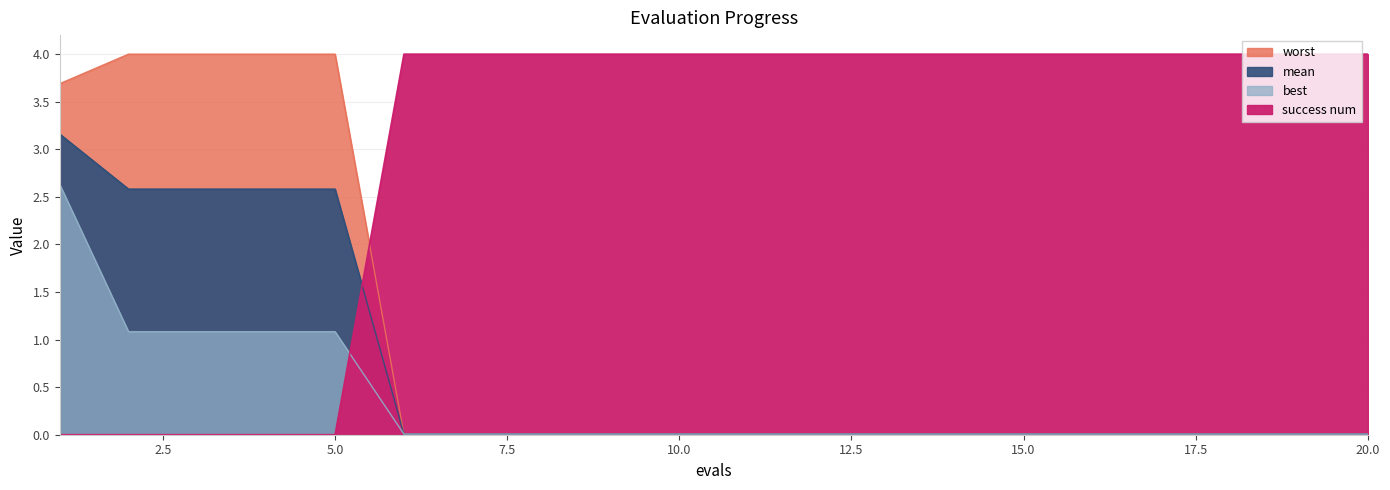

Which label corresponds to the smallest value in the chart?

1